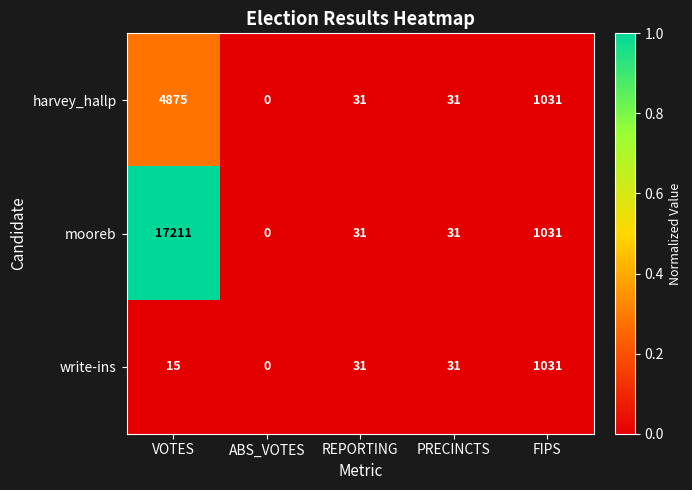

True or false: mooreb has a value of 17211 at VOTES.

True